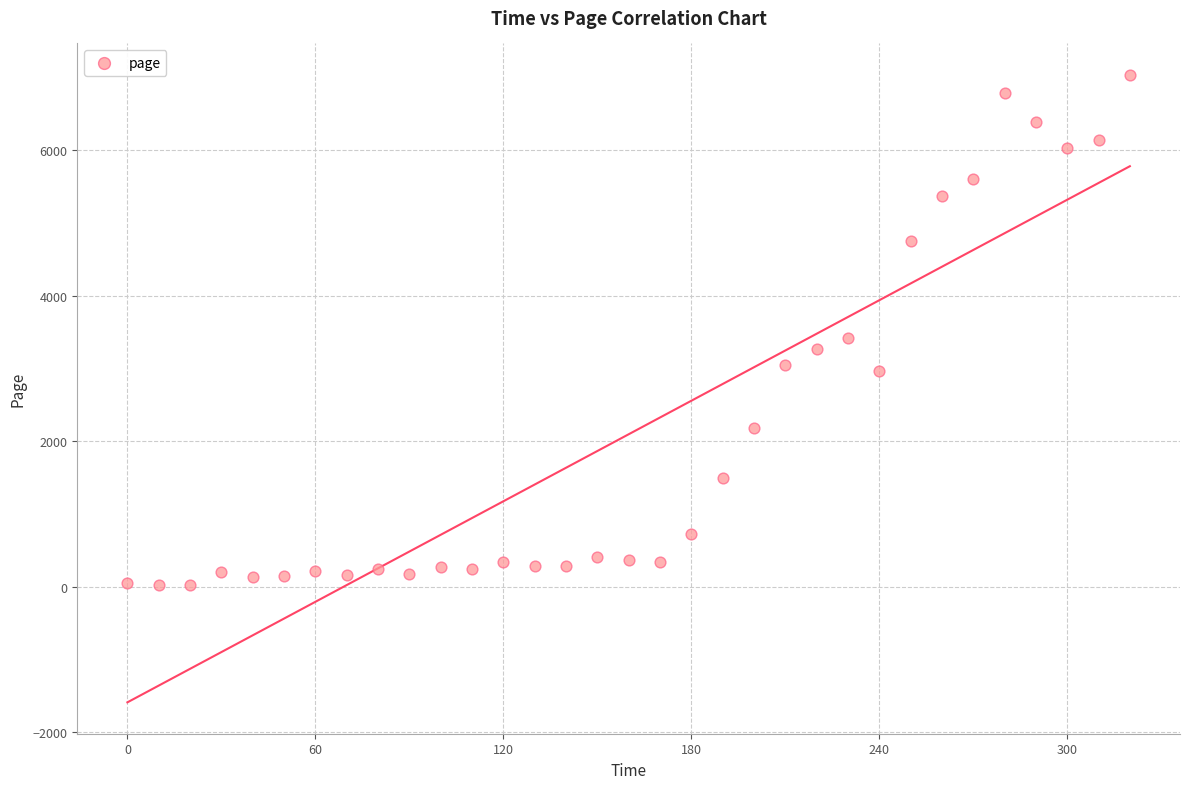

What Y value in the scatter plot is closest to 3528?

3416.1